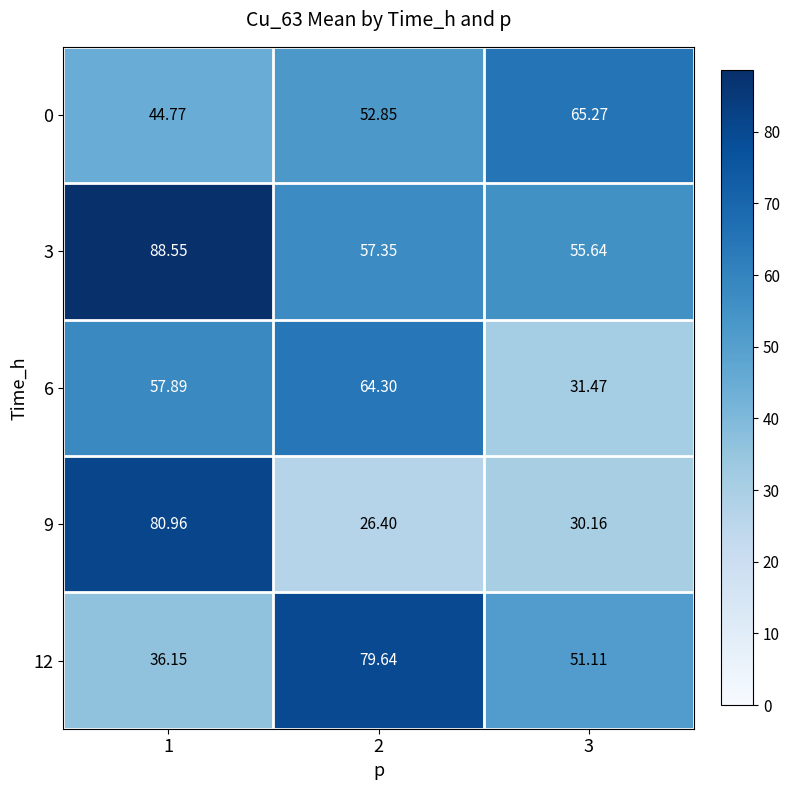

Is the value of 6 at 2 greater than the value of 0 at 2?

Yes